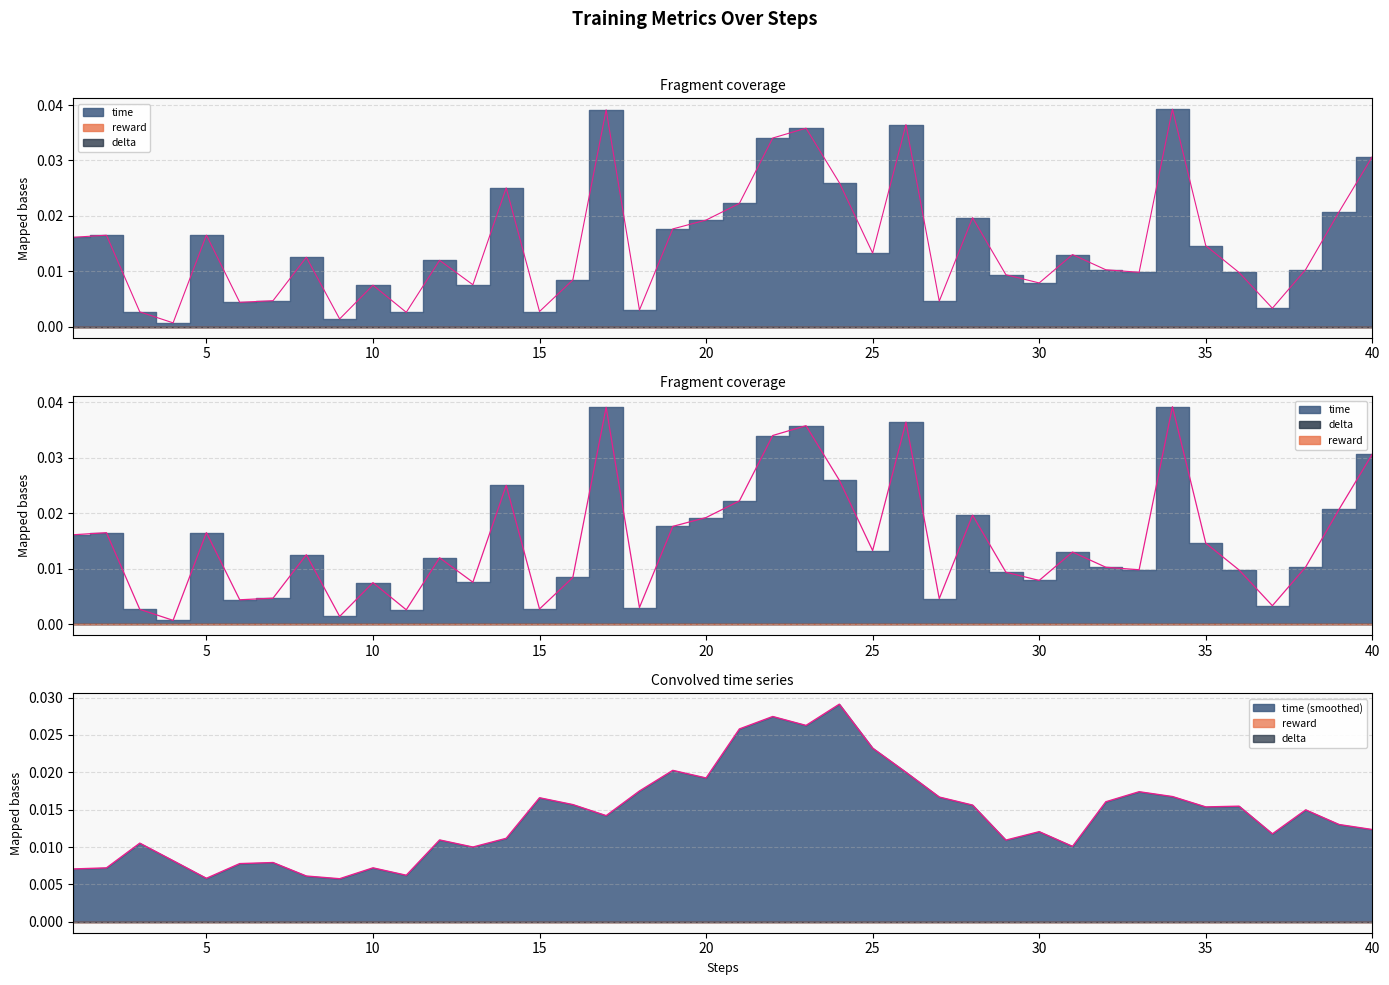

At how many categories does at least one series exceed 0?

40